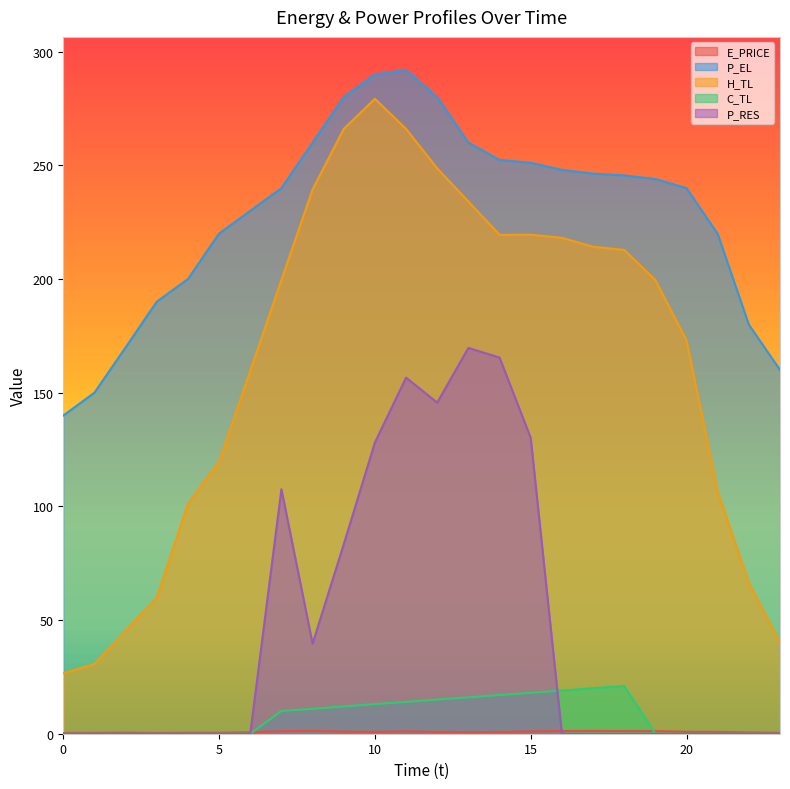

At which label does H_TL reach its peak?

10